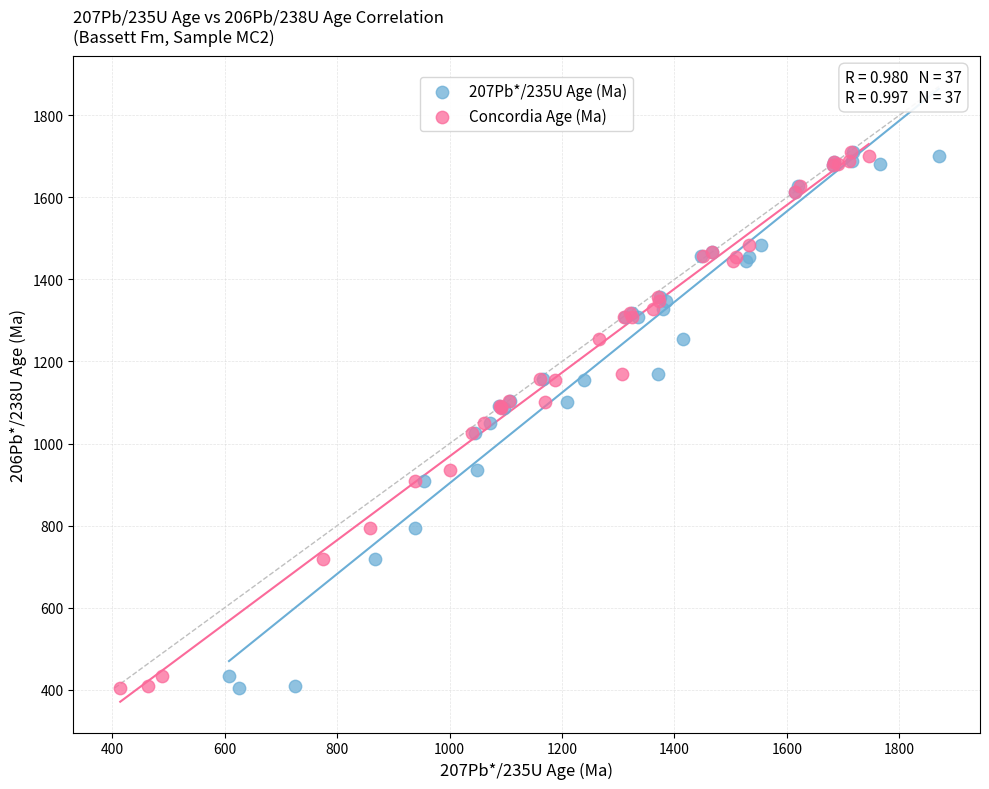

What are all the series names shown in the legend?

207Pb*/235U Age (Ma), Concordia Age (Ma)